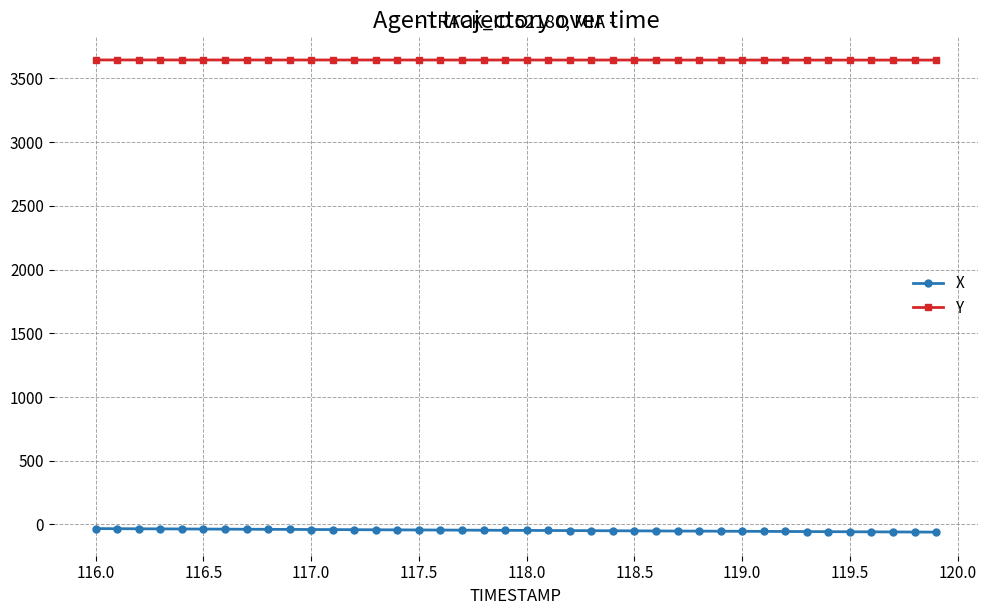

What is the greatest value displayed?

3645.3